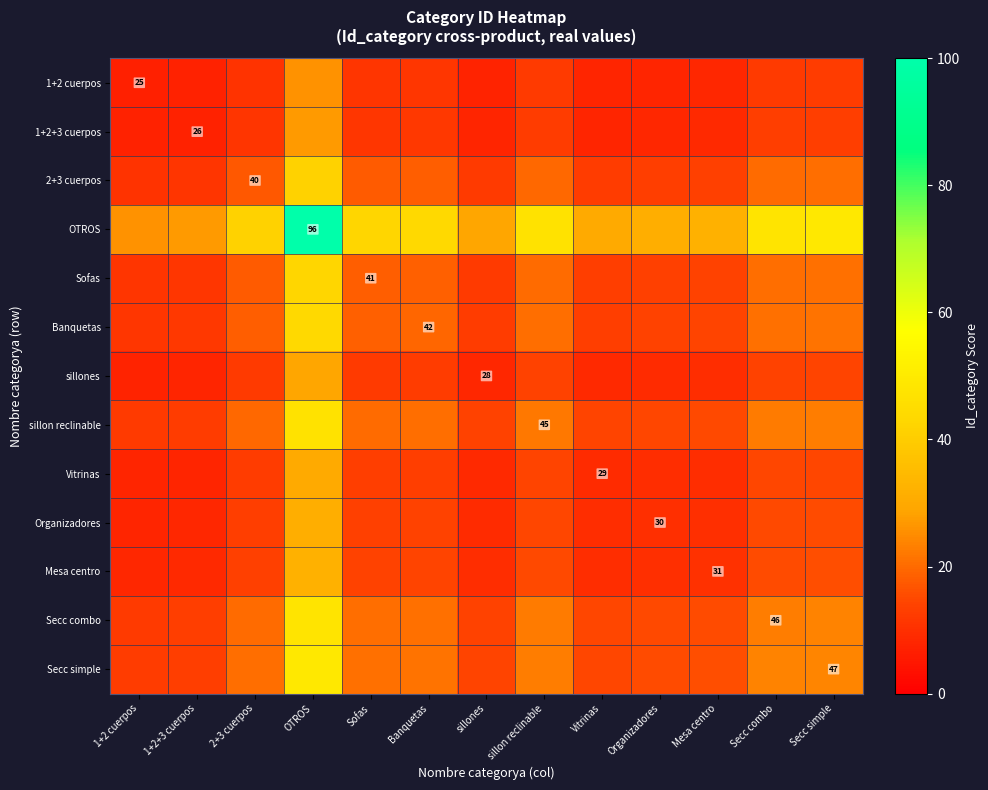

Where does the 1+2 cuerpos series first go above 10?

2+3 cuerpos